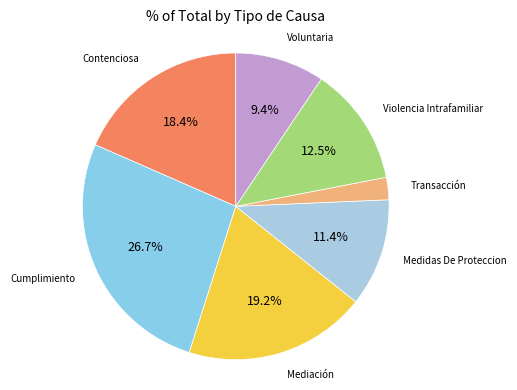

To the nearest percent, what is the difference between the largest and smallest slice percentages?

24%